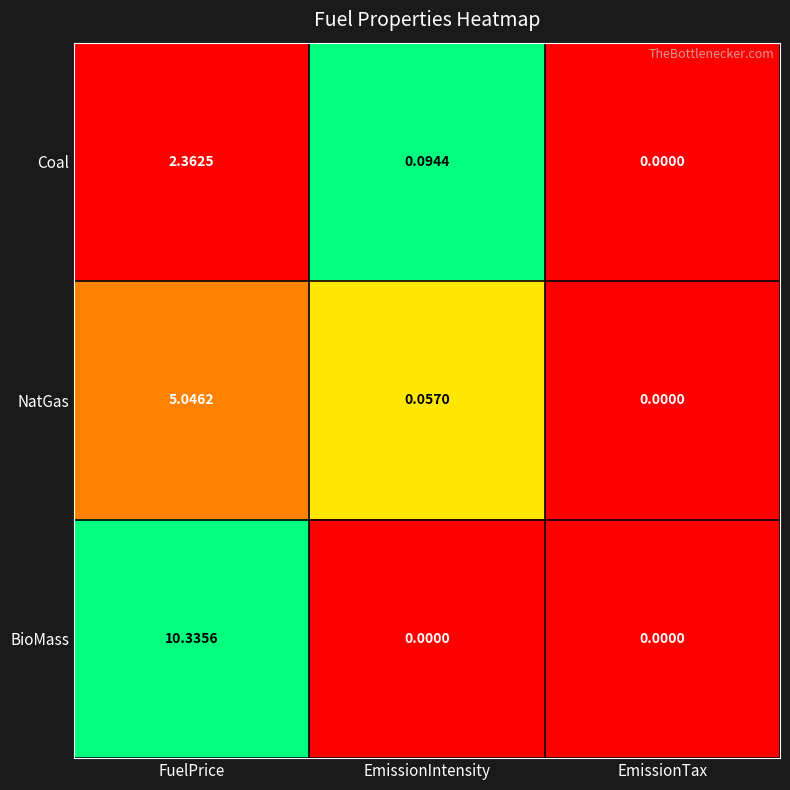

Between FuelPrice and EmissionIntensity, which series saw the biggest shift?

BioMass